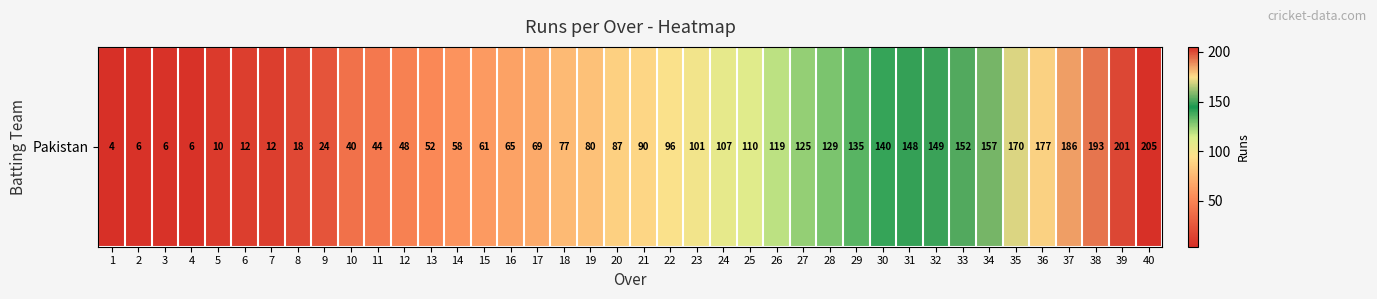

Rank the categories by value from highest to lowest.

40, 39, 38, 37, 36, 35, 34, 33, 32, 31, 30, 29, 28, 27, 26, 25, 24, 23, 22, 21, 20, 19, 18, 17, 16, 15, 14, 13, 12, 11, 10, 9, 8, 6, 7, 5, 2, 3, 4, 1